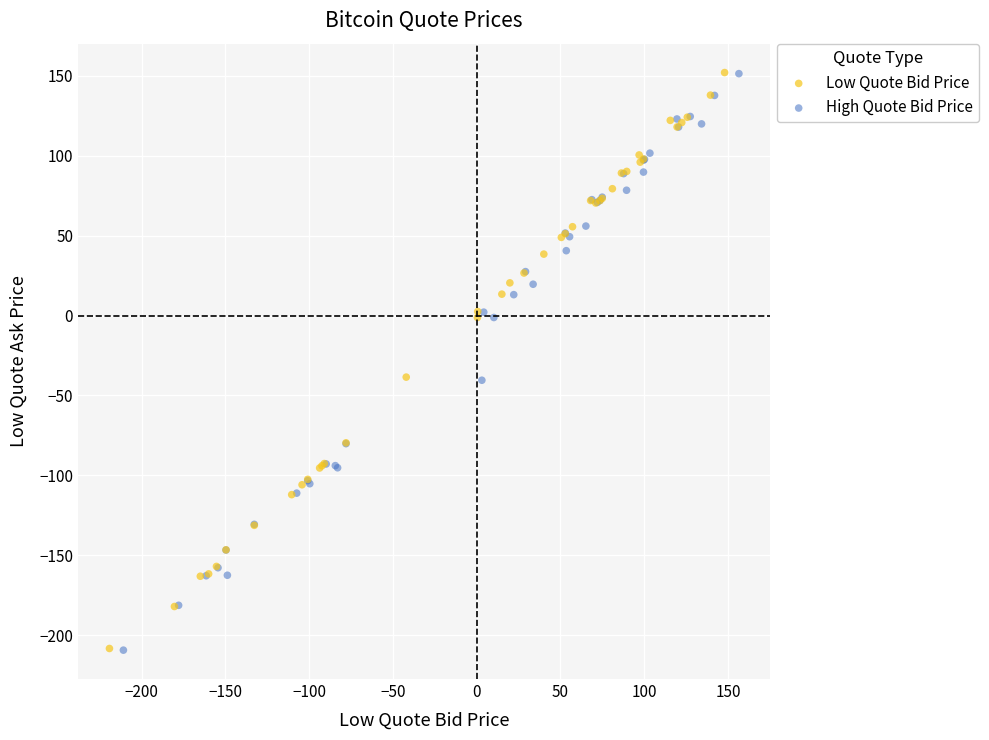

Which series has the largest Y range (max minus min)?

High Quote Bid Price